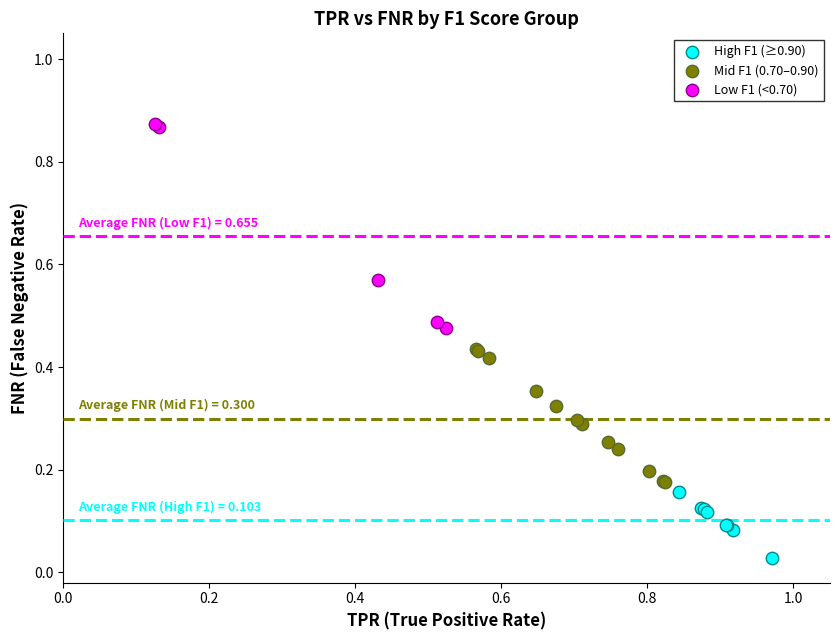

Which series reaches the maximum Y coordinate?

Low F1 (<0.70)